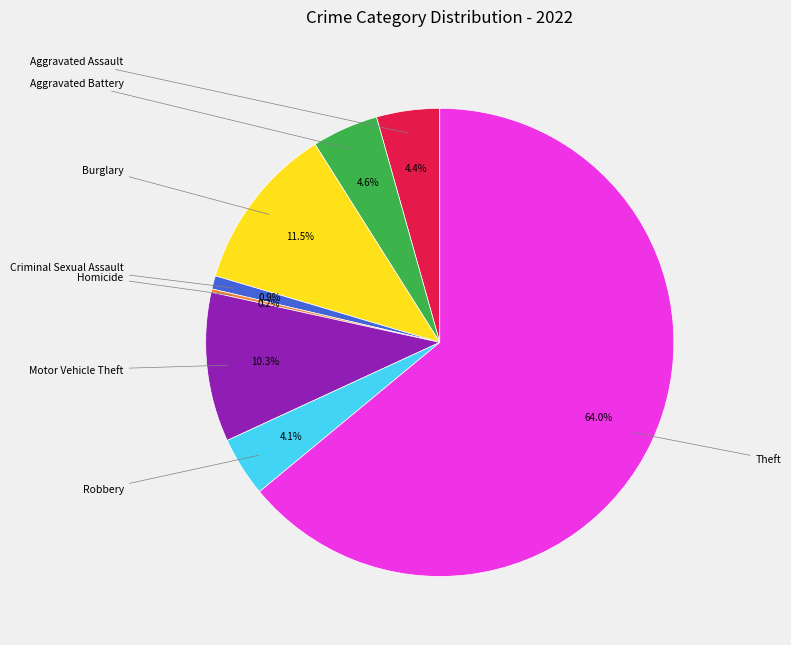

Is there any slice that represents more than half of the pie?

Yes